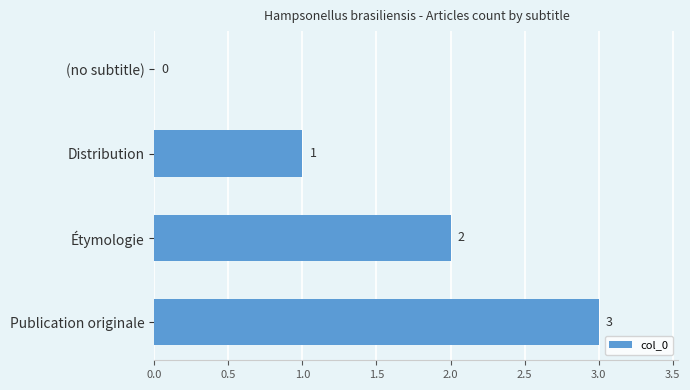

At which label is the value closest to 1?

Distribution